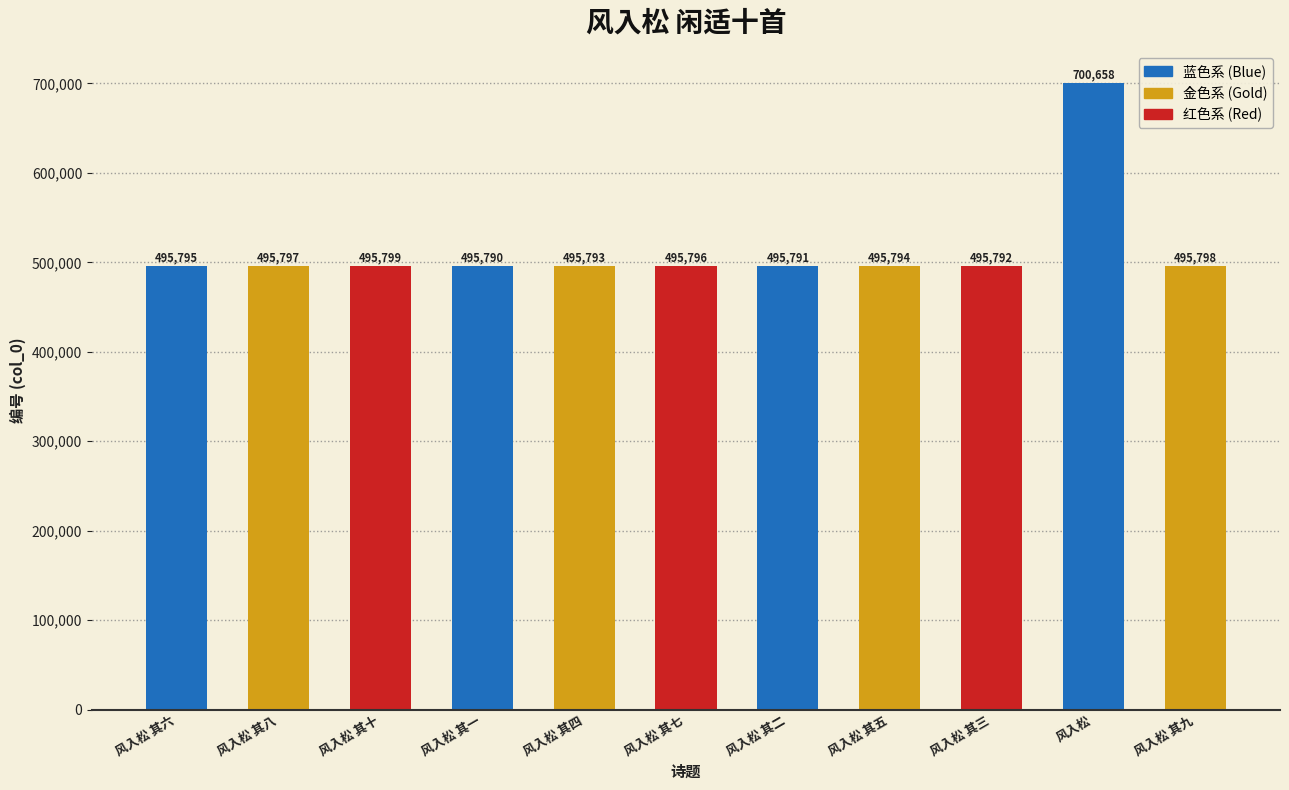

Rank the categories by value from lowest to highest.

风入松 其一, 风入松 其二, 风入松 其三, 风入松 其四, 风入松 其五, 风入松 其六, 风入松 其七, 风入松 其八, 风入松 其九, 风入松 其十, 风入松